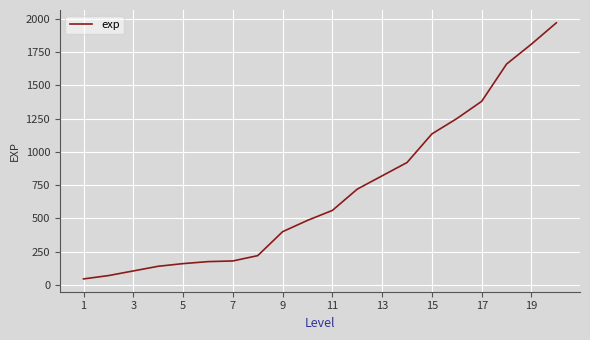

Does the chart display data point markers on the line(s)?

No